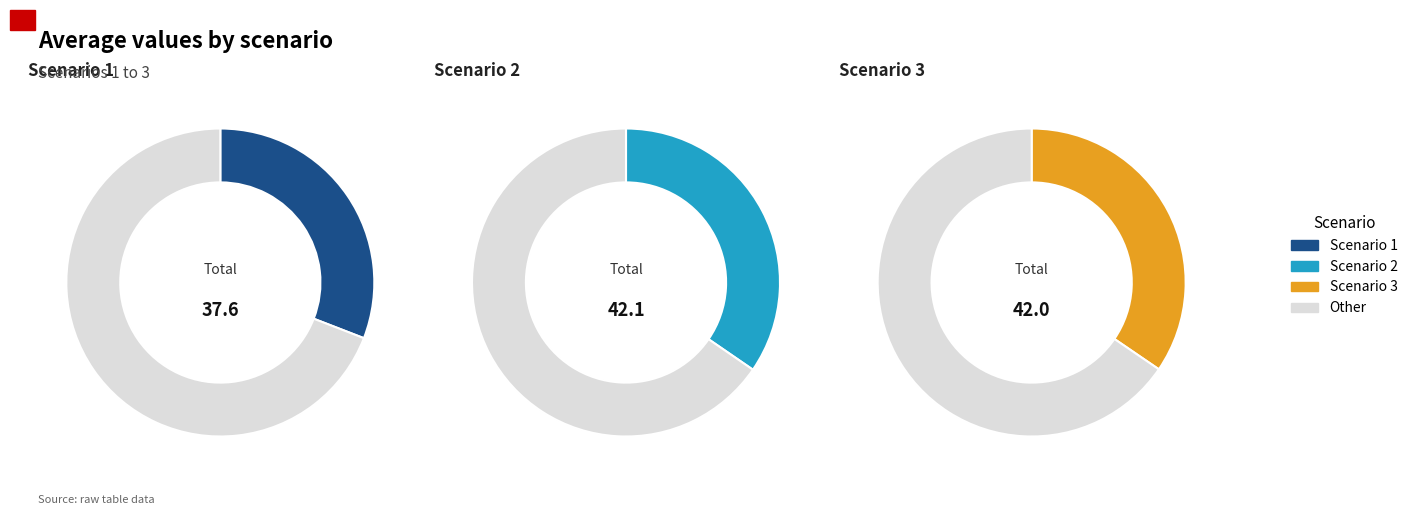

Between Scenario 2 and Scenario 1, which is larger?

Scenario 2